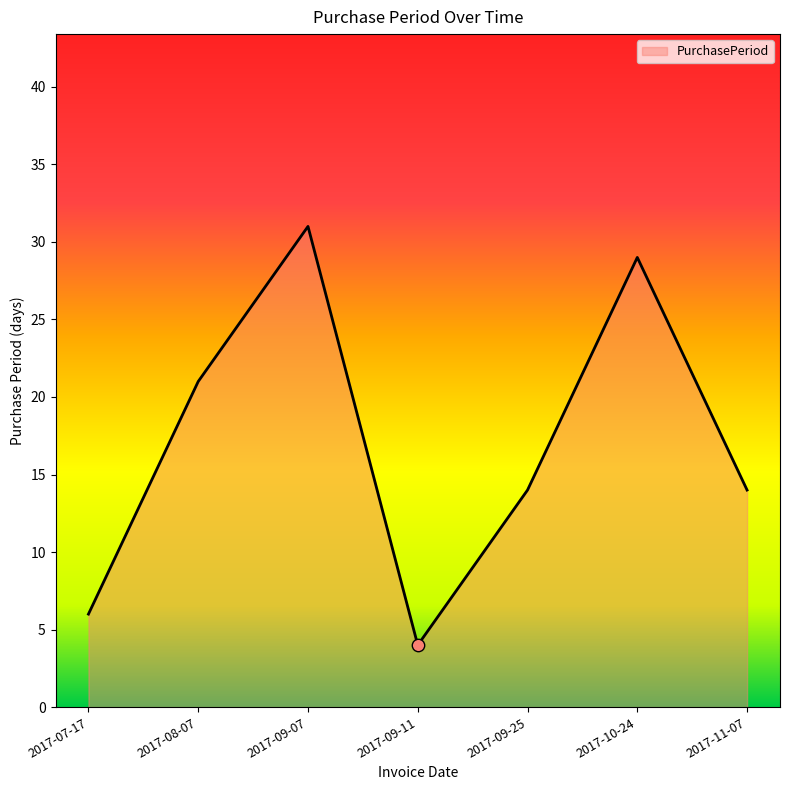

What is the change in value from 2017-09-07 to 2017-11-07?

-17